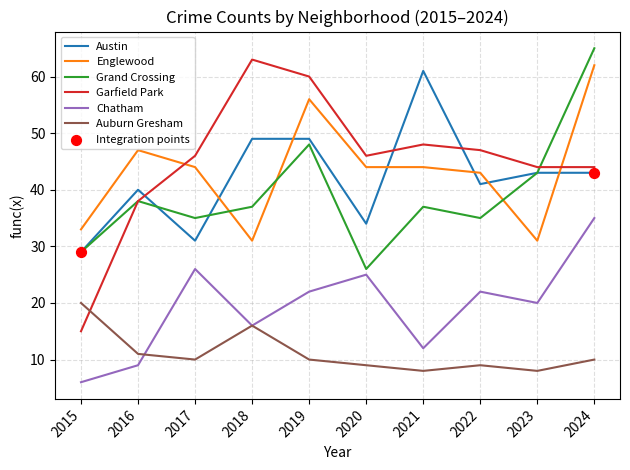

What is the spread (max minus min) of values at 2020?

37